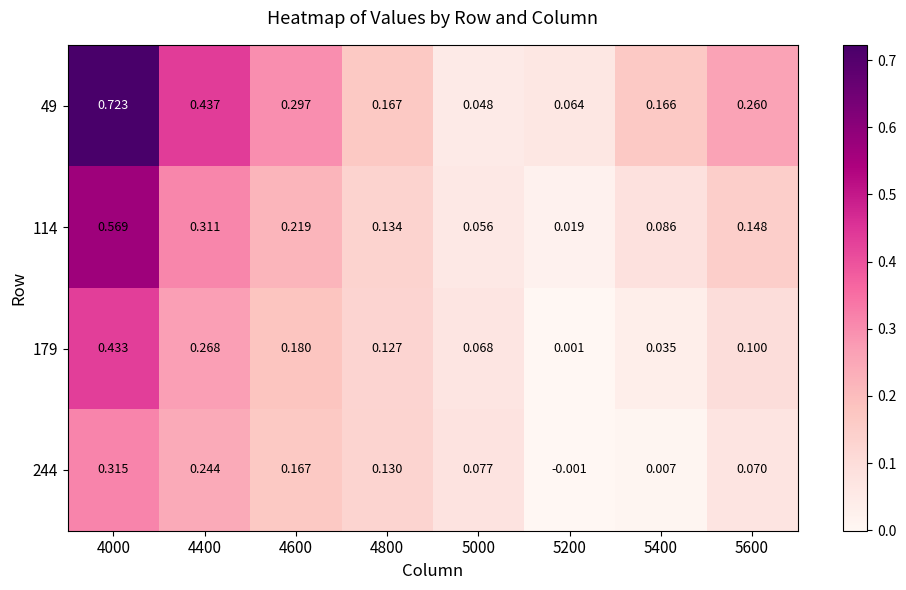

Rank the series by their maximum value, from highest to lowest.

49, 114, 179, 244